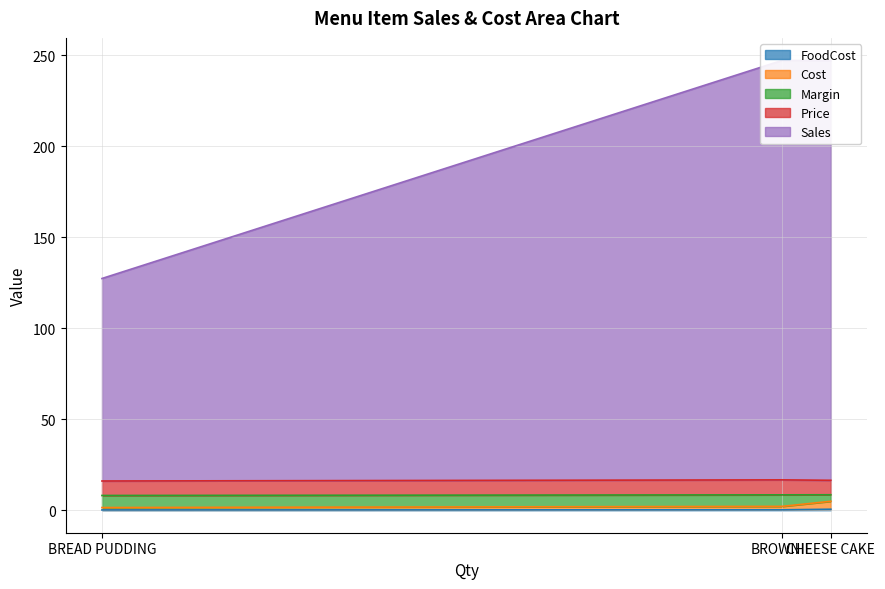

Which series has the largest total across all categories?

Sales